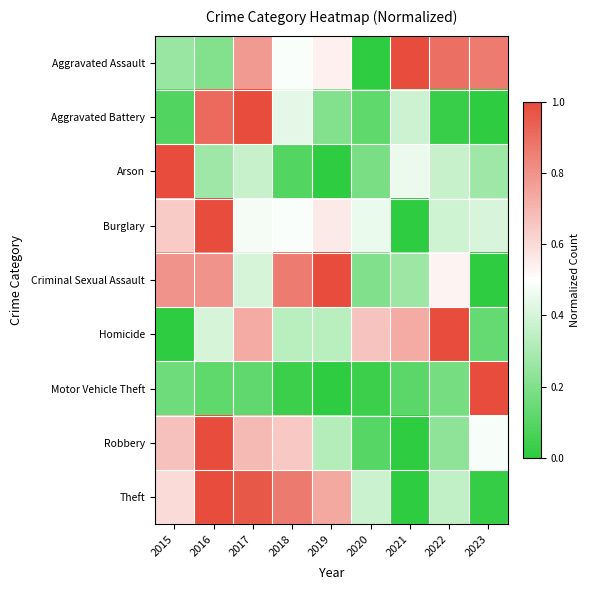

How many series are shown in this chart?

9